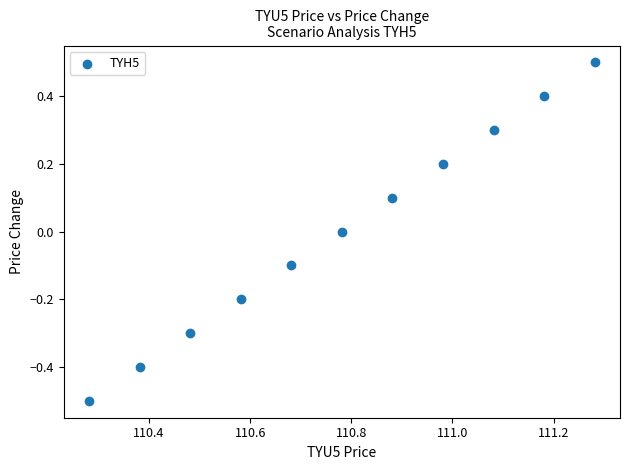

What is the average X value?

110.8